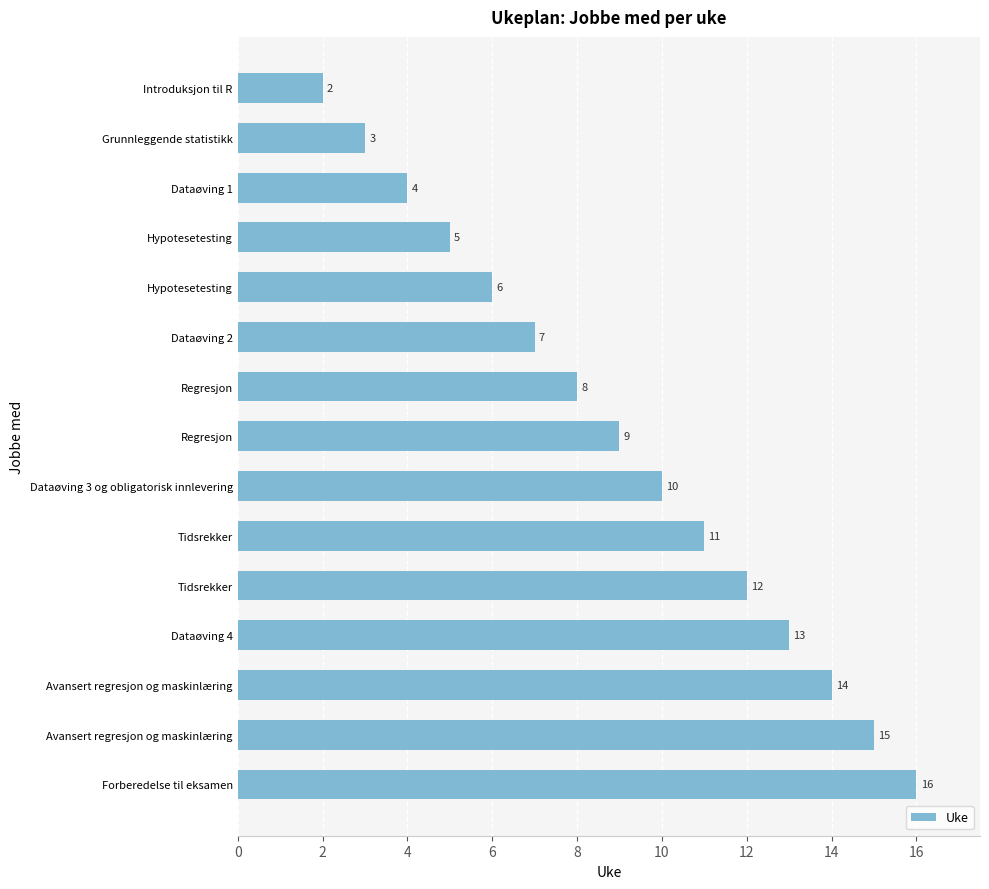

How many values are below 9?

7